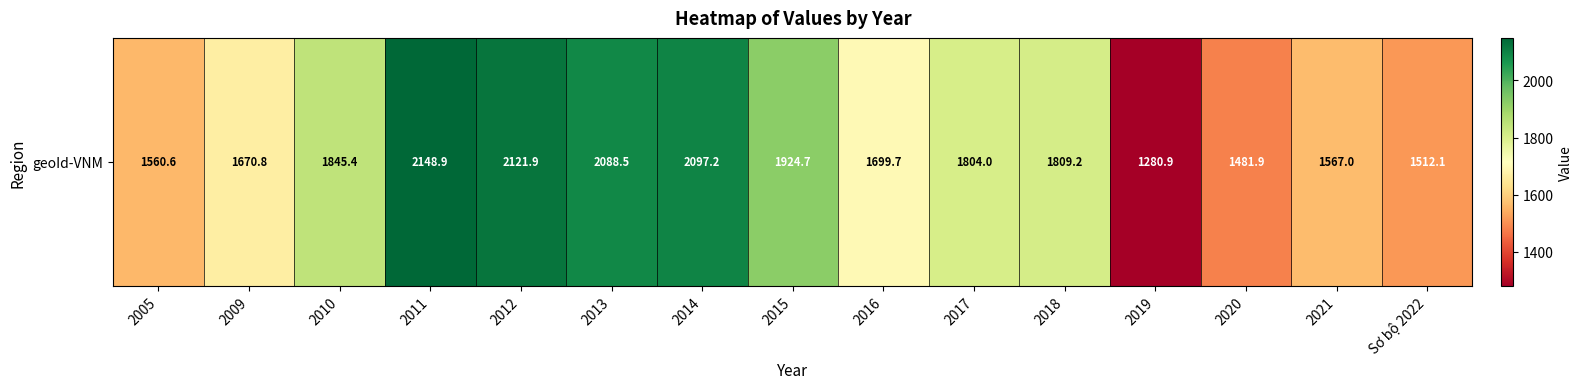

Which label corresponds to the largest value in the chart?

2011